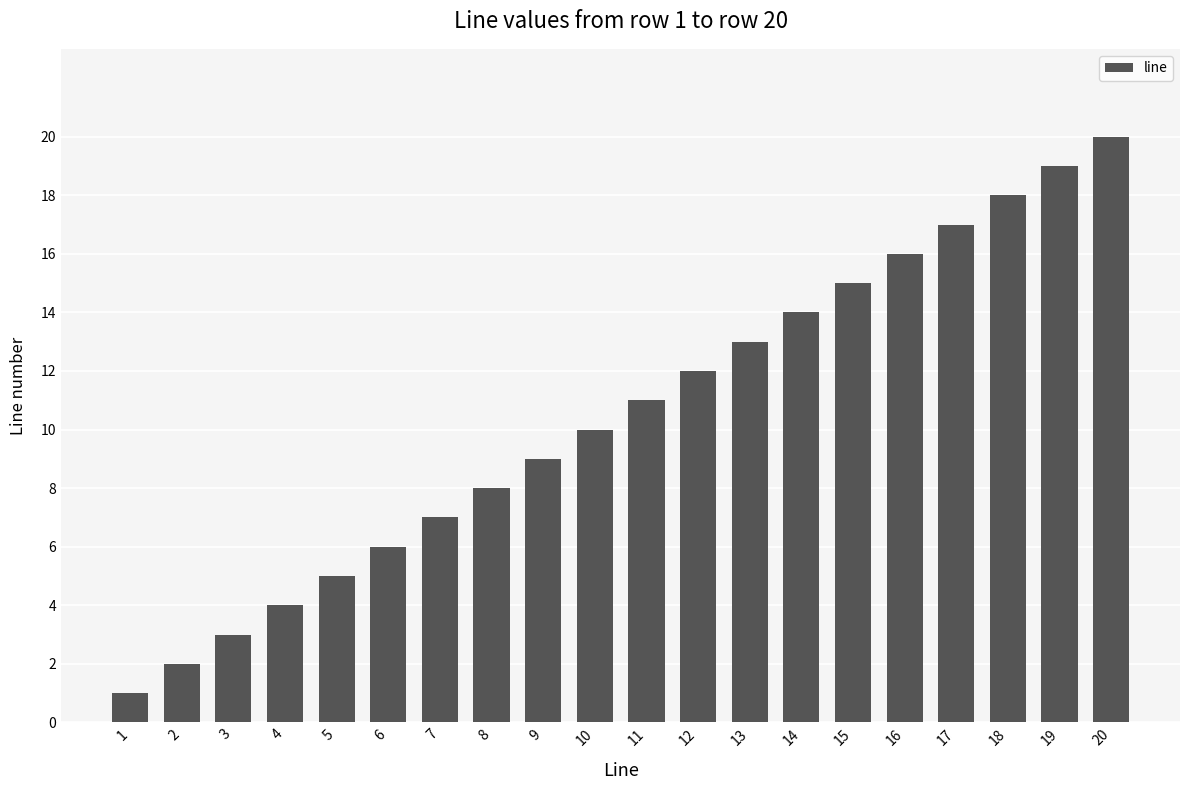

Reading right to left, what are all the values shown in this chart?

20	19	18	17	16	15	14	13	12	11	10	9	8	7	6	5	4	3	2	1